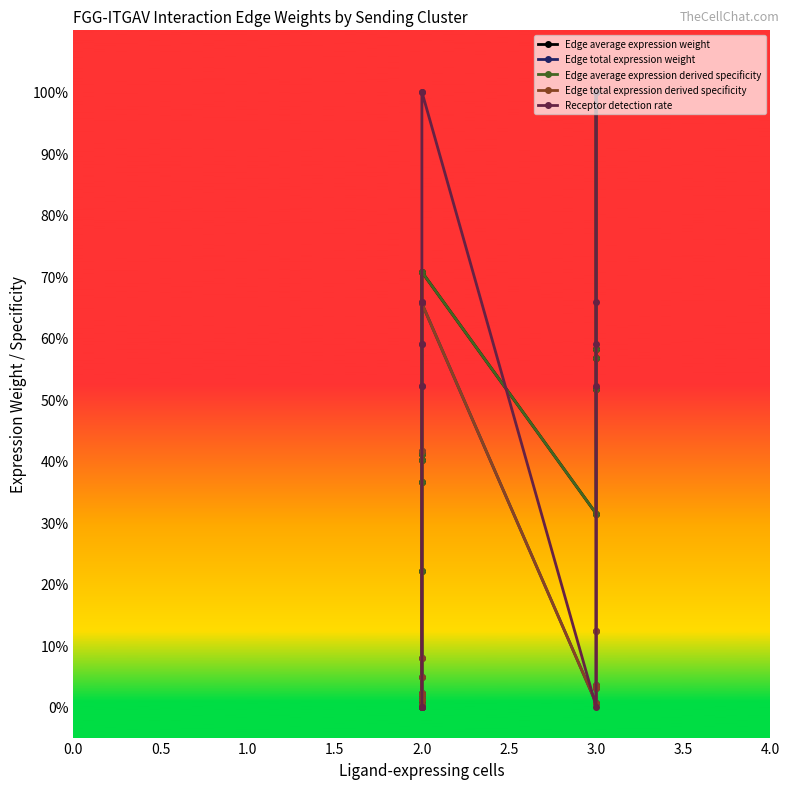

How many interior local peaks does the Edge total expression weight series have?

1